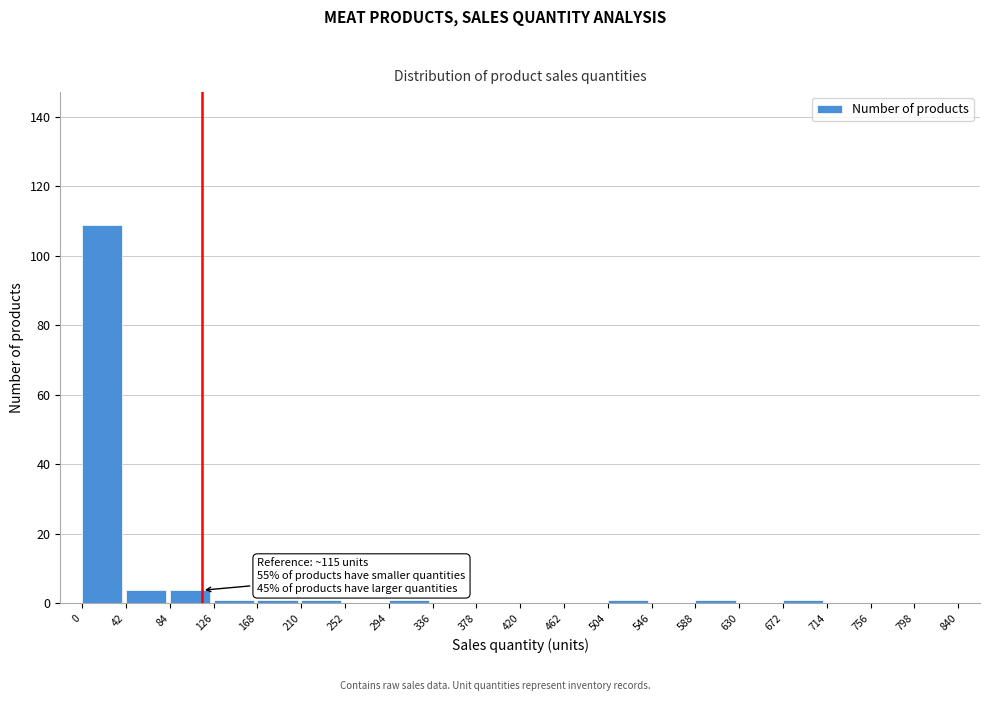

Which range on the x-axis has the tallest bar?

0 to 42